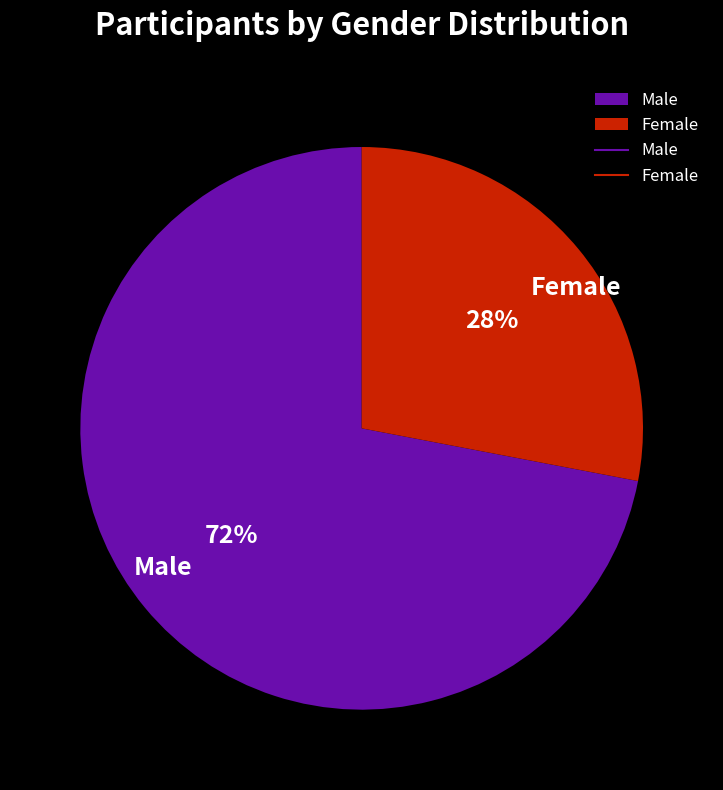

How many slices are in this pie chart?

2